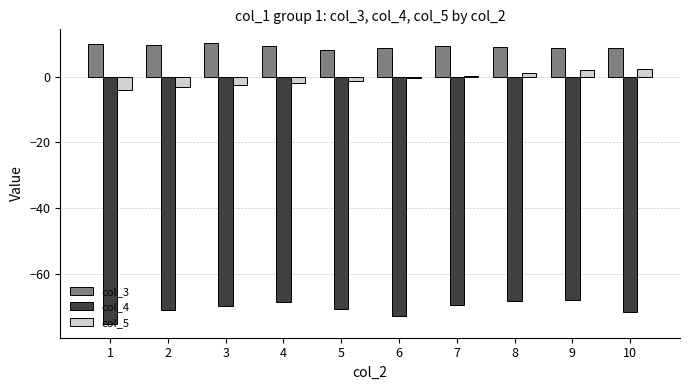

What is the spread (max minus min) of values at 4?

77.9